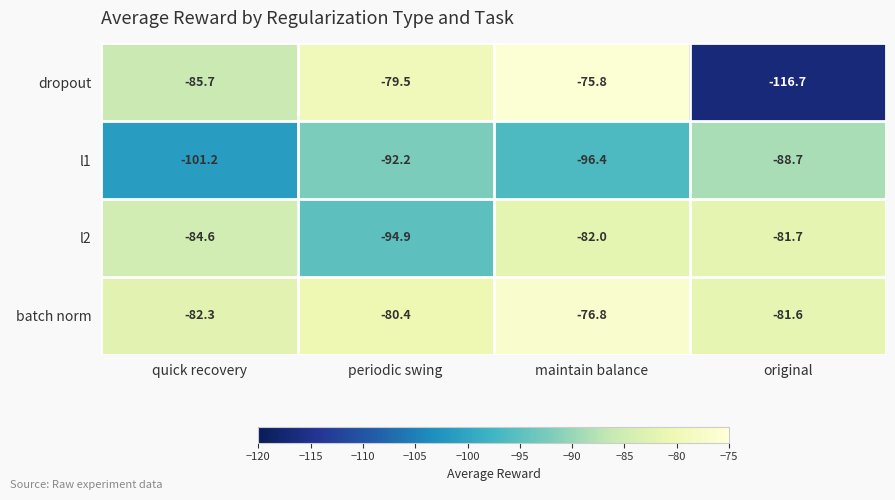

Reading left to right, extract all data points from this chart.

dropout: -85.7	-79.5	-75.8	-116.7
l1: -101.2	-92.2	-96.4	-88.7
l2: -84.6	-94.9	-82.0	-81.7
batch norm: -82.3	-80.4	-76.8	-81.6